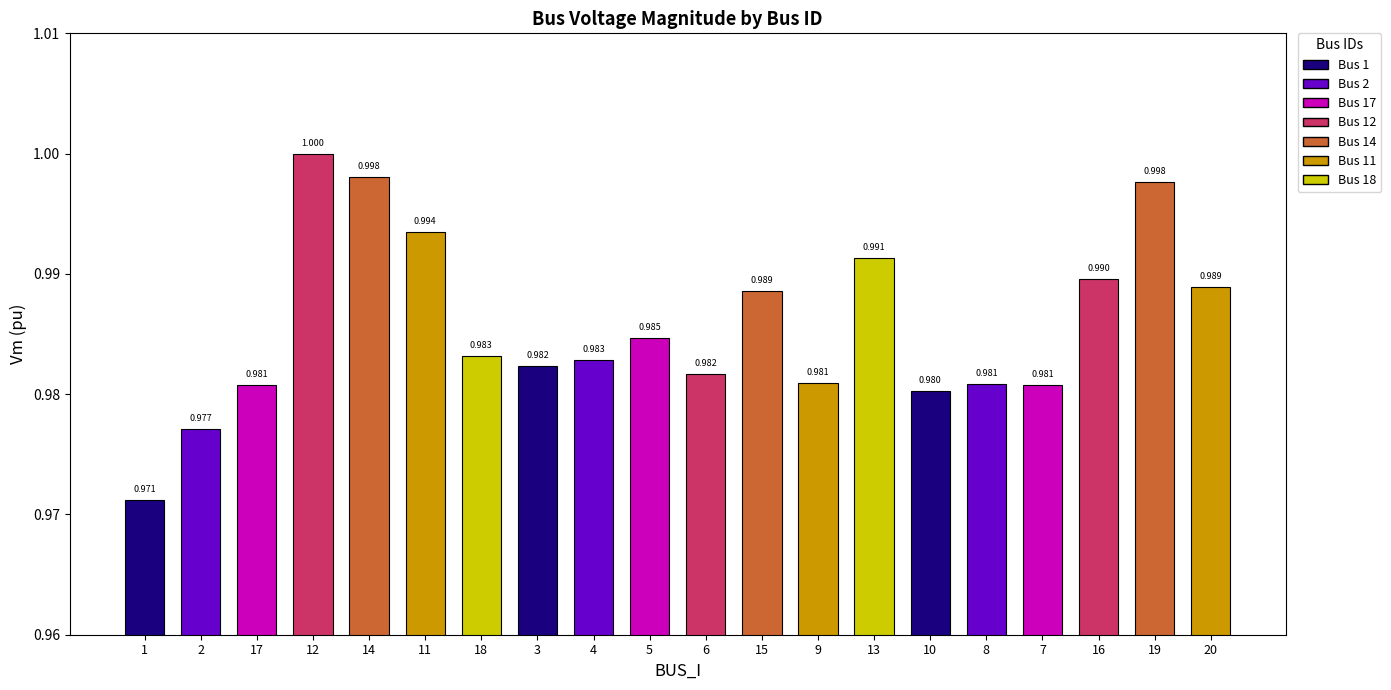

Between 5 and 15, which is larger?

15